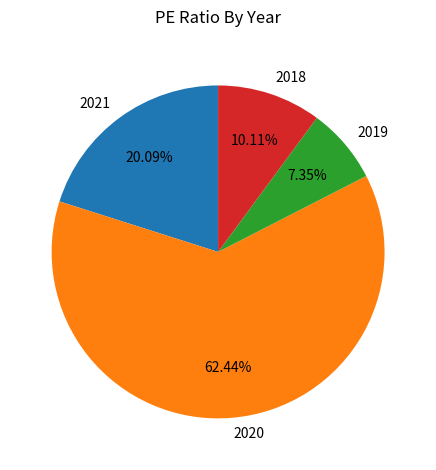

Does 2020 account for over 50% of the chart?

Yes